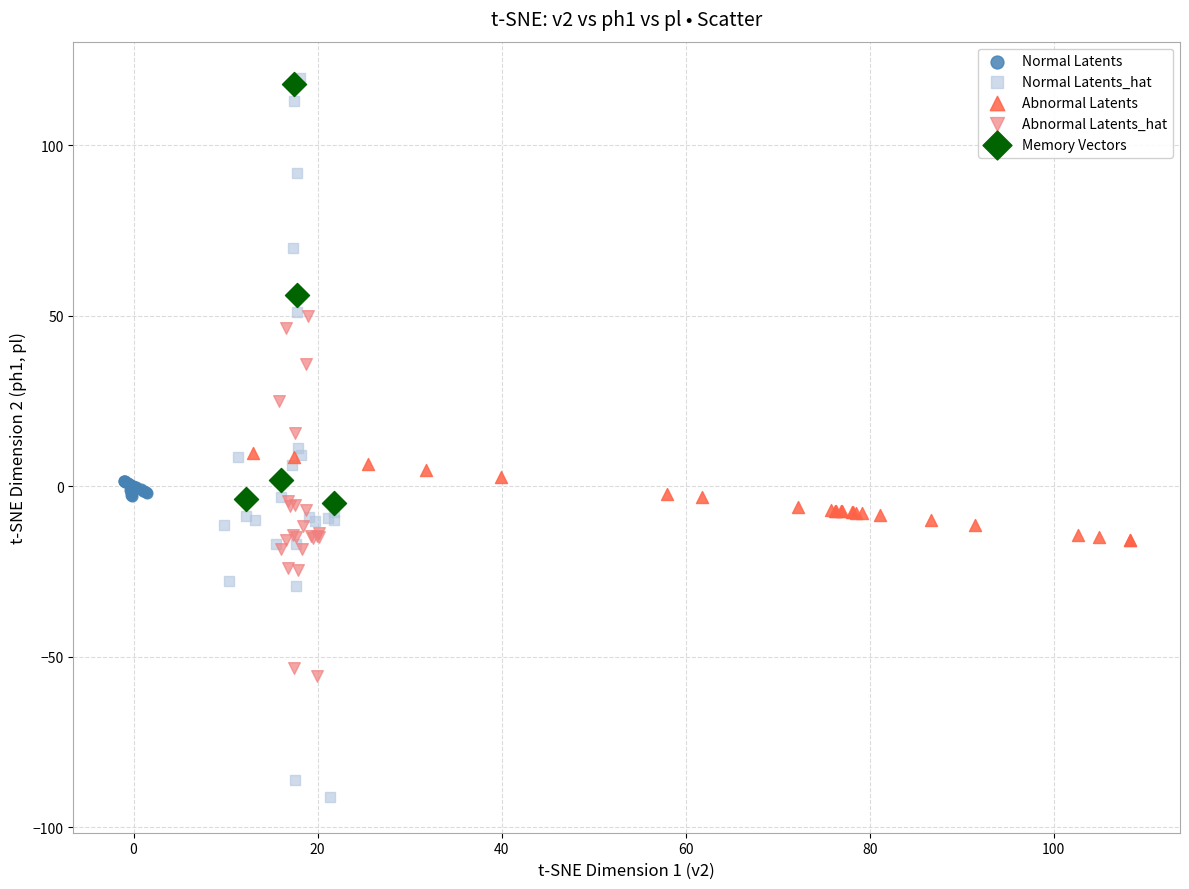

Which series reaches the minimum Y coordinate?

Normal Latents_hat